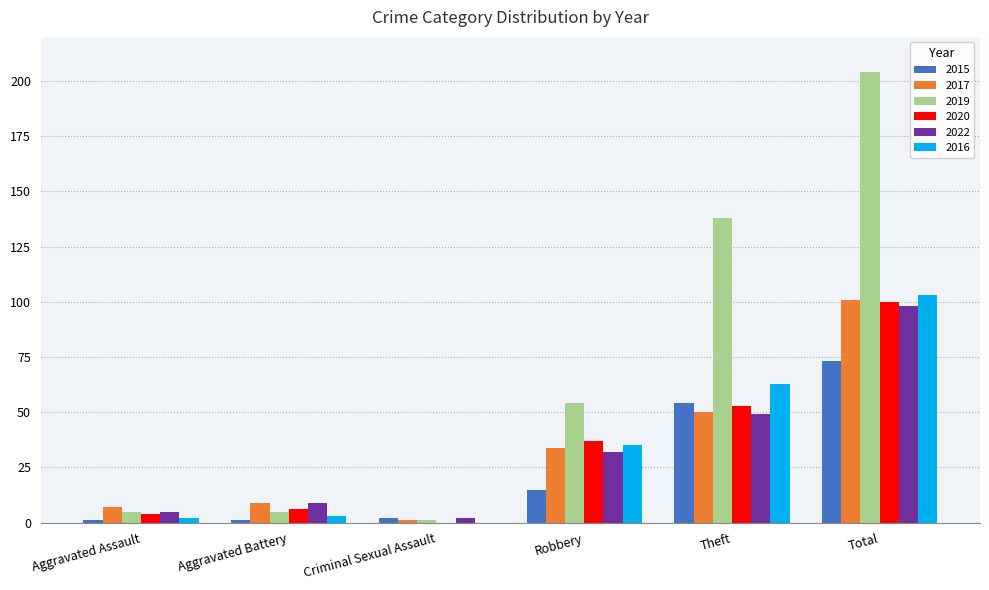

Which series has the largest range (max minus min)?

2019